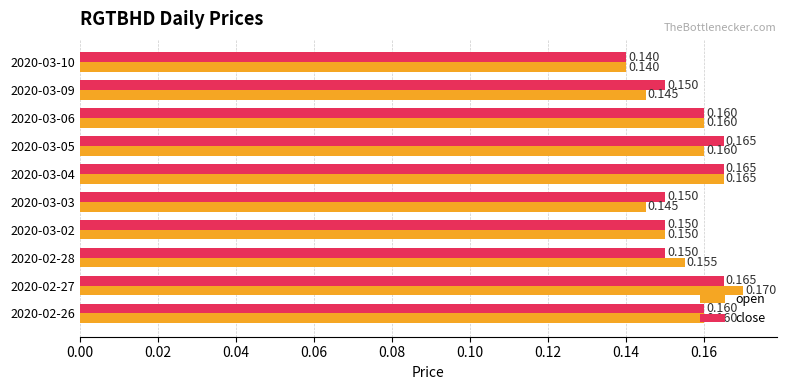

Is the value of close at 2020-03-06 greater than the value of open at 2020-03-03?

Yes